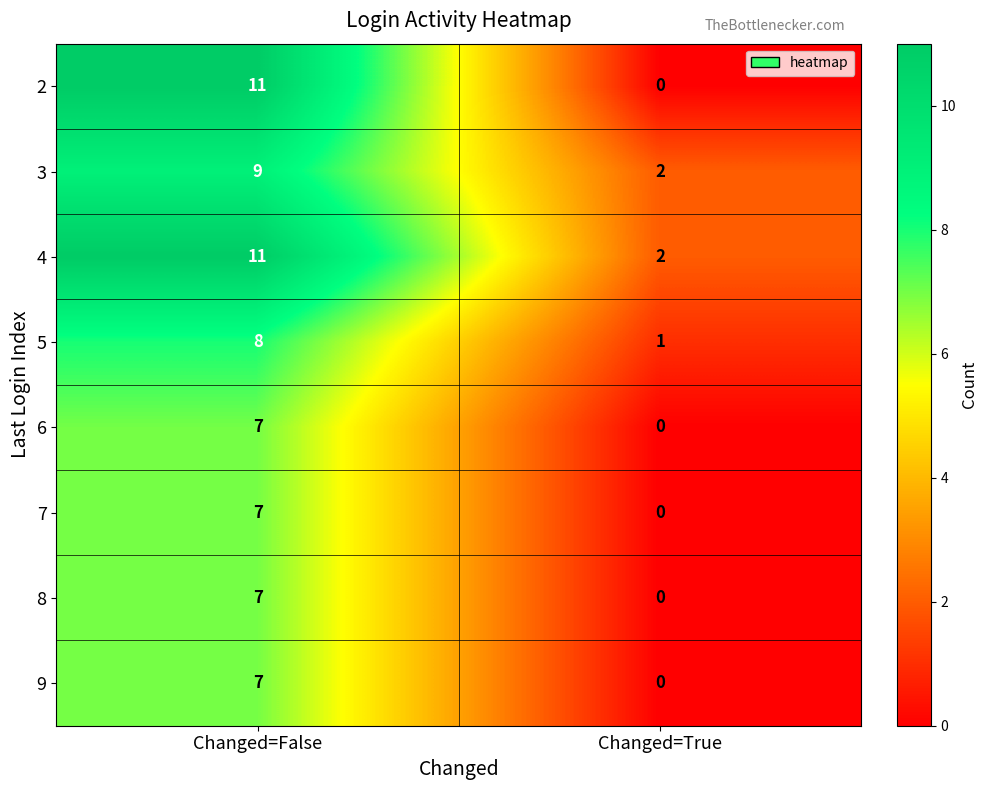

Reading right to left, transcribe all the data shown in this chart.

2: 0	11
3: 2	9
4: 2	11
5: 1	8
6: 0	7
7: 0	7
8: 0	7
9: 0	7